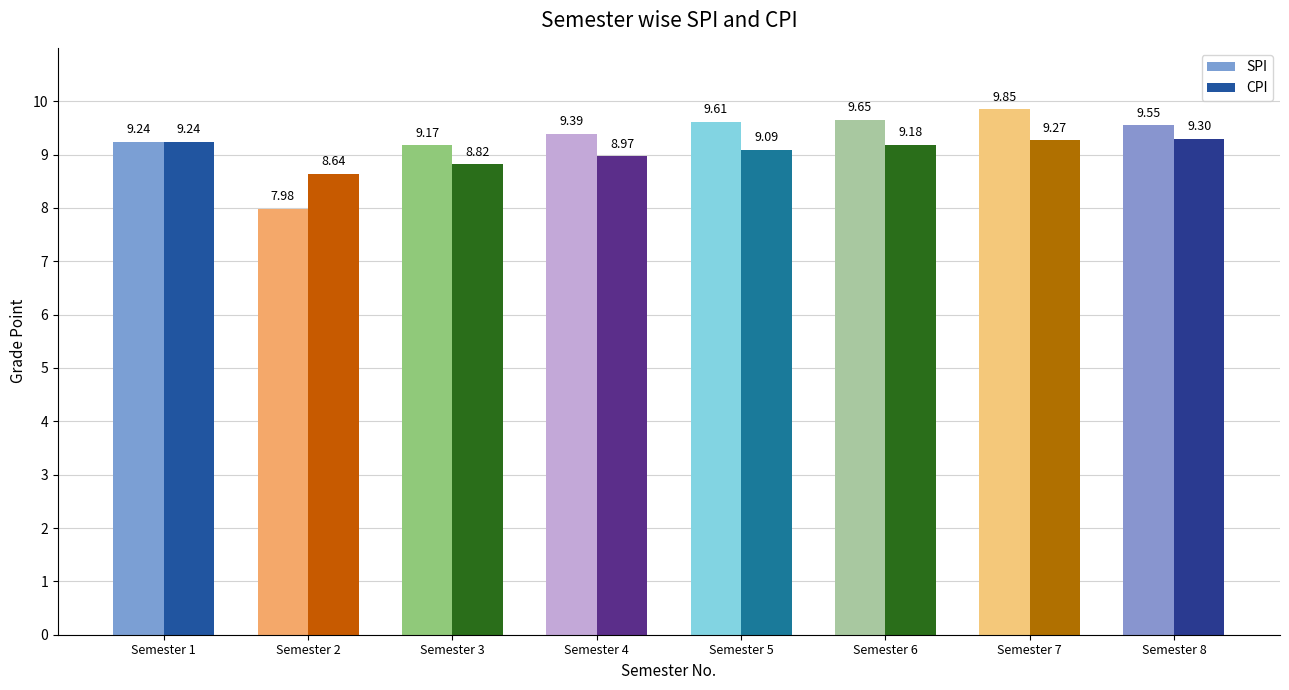

How many bars are there in total?

16